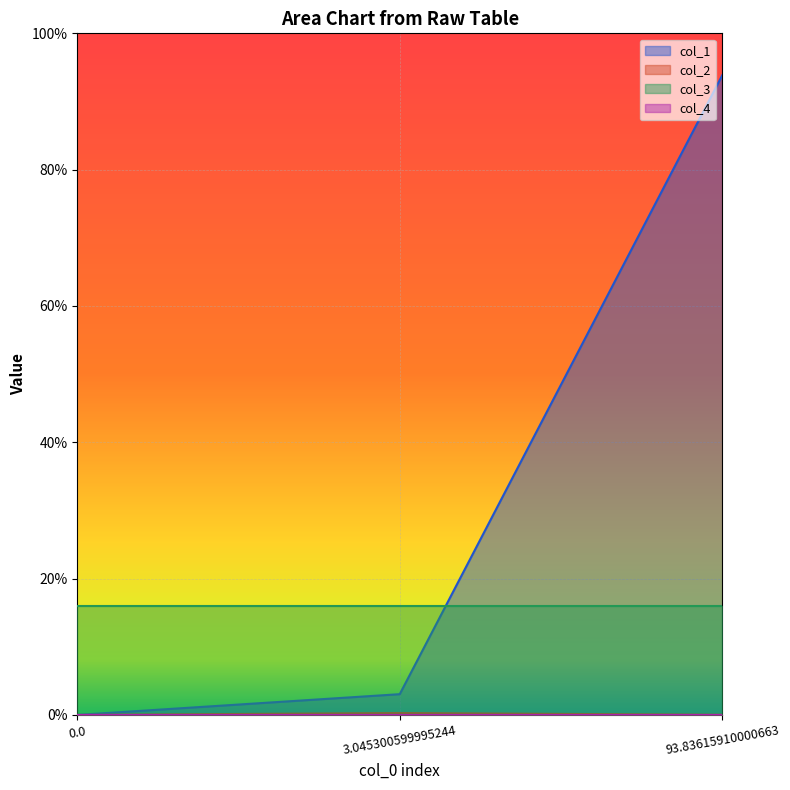

List the labels in order of col_1 value, largest first.

93.83615910000663, 3.045300599995244, 0.0